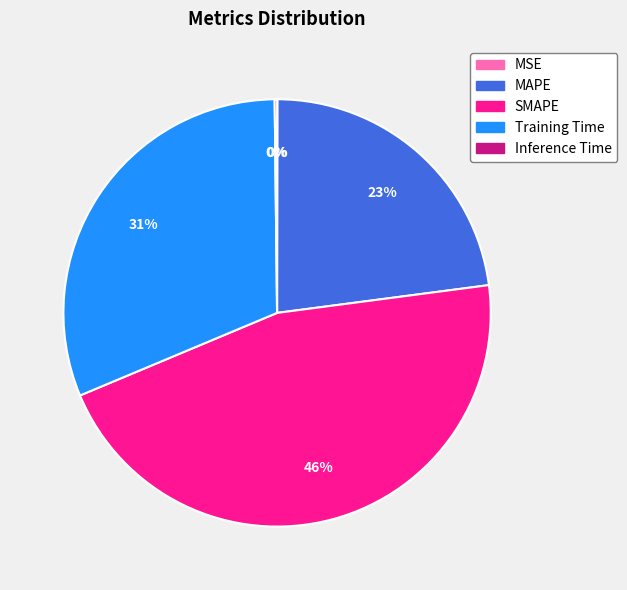

To the nearest percent, what is the average slice percentage?

20%